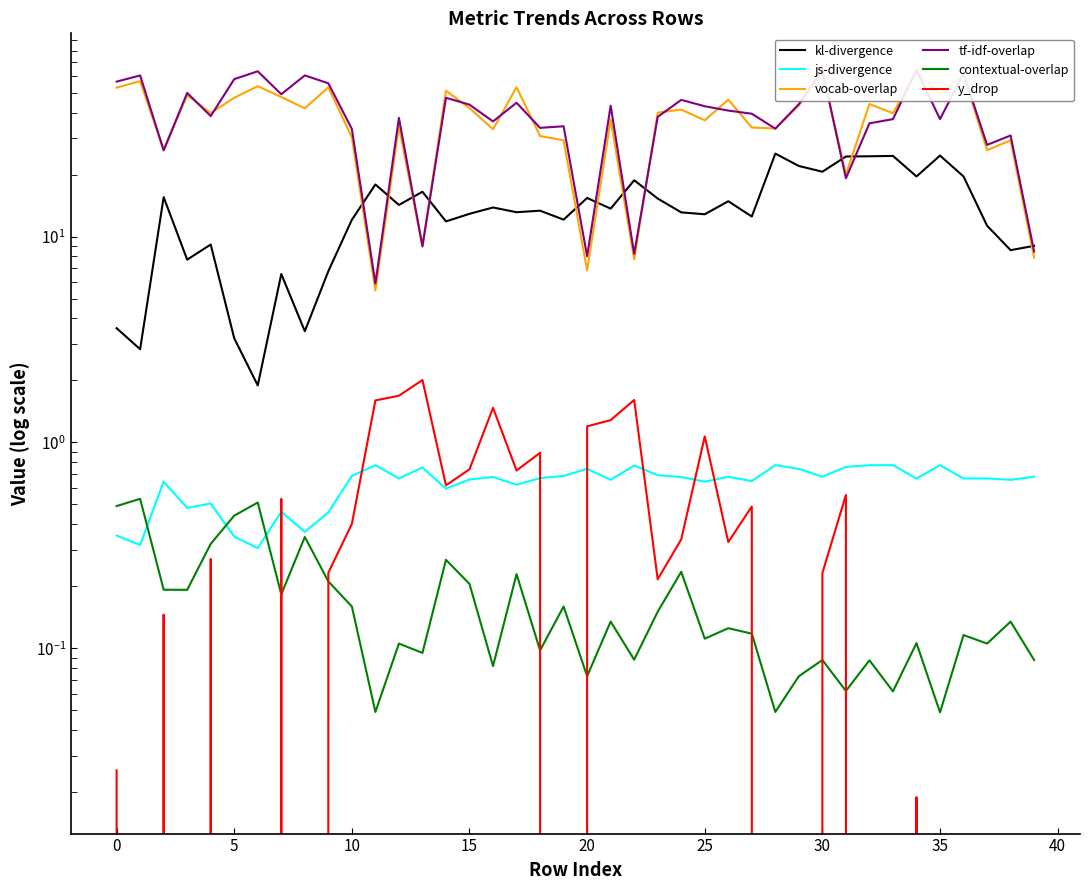

What is the label of the 31st point from the left?

30